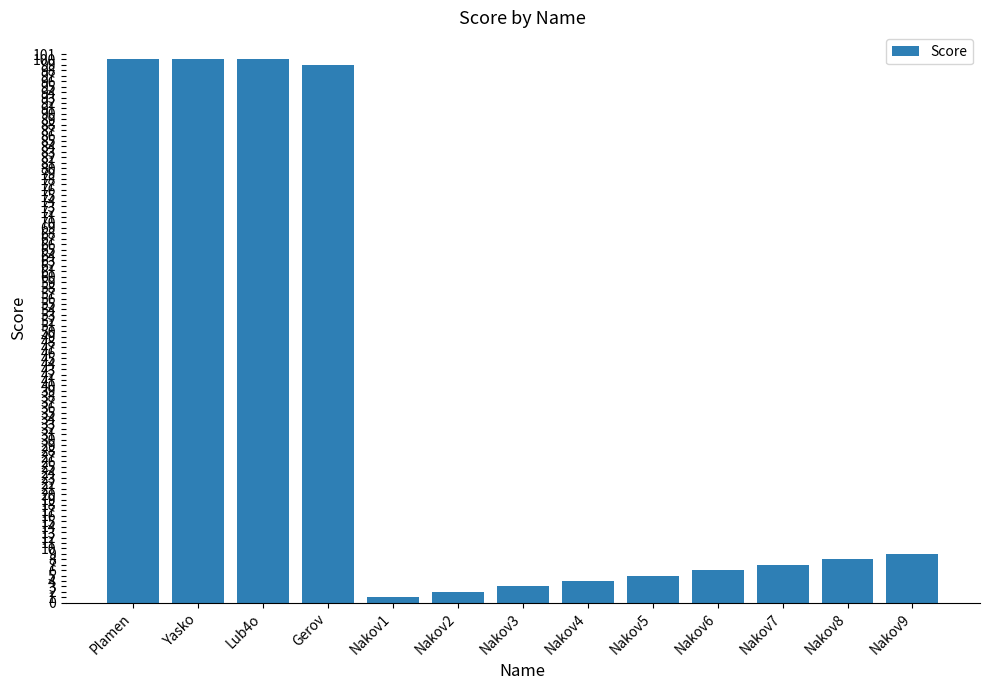

Approximately how many times larger is the value at Nakov8 compared to Nakov5?

1.6